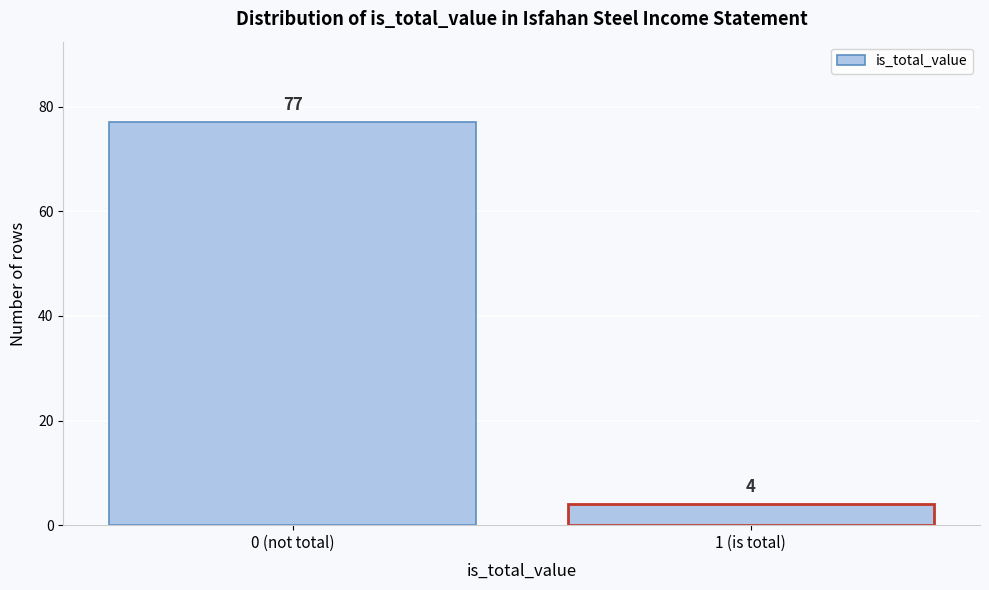

Reading left to right, transcribe all the data shown in this chart.

77	4